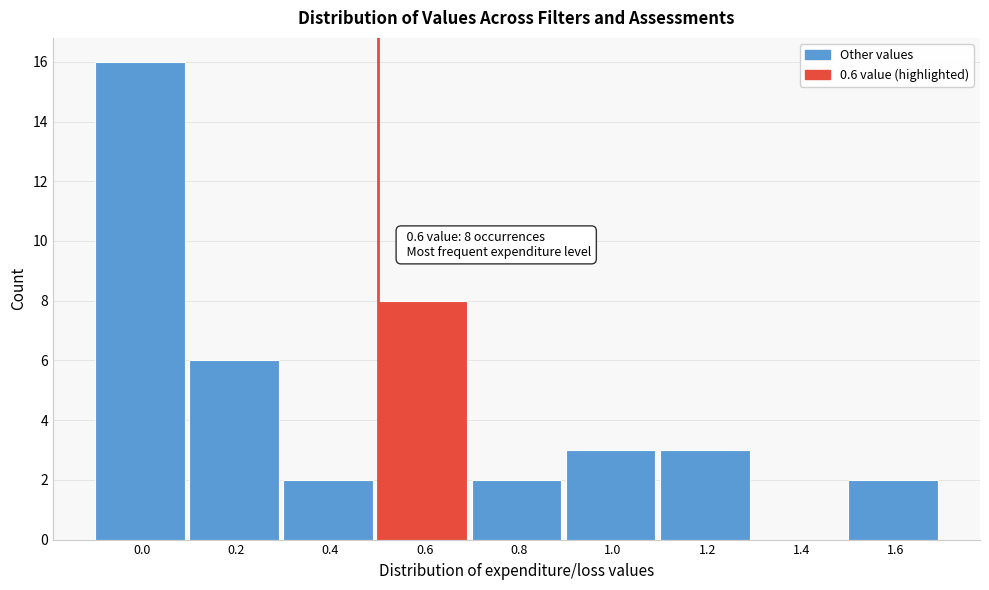

Reading left to right, extract all data points from this chart.

0.0=16	0.2=6	0.4=2	0.6=8	0.8=2	1.0=3	1.2=3	1.4=0	1.6=2